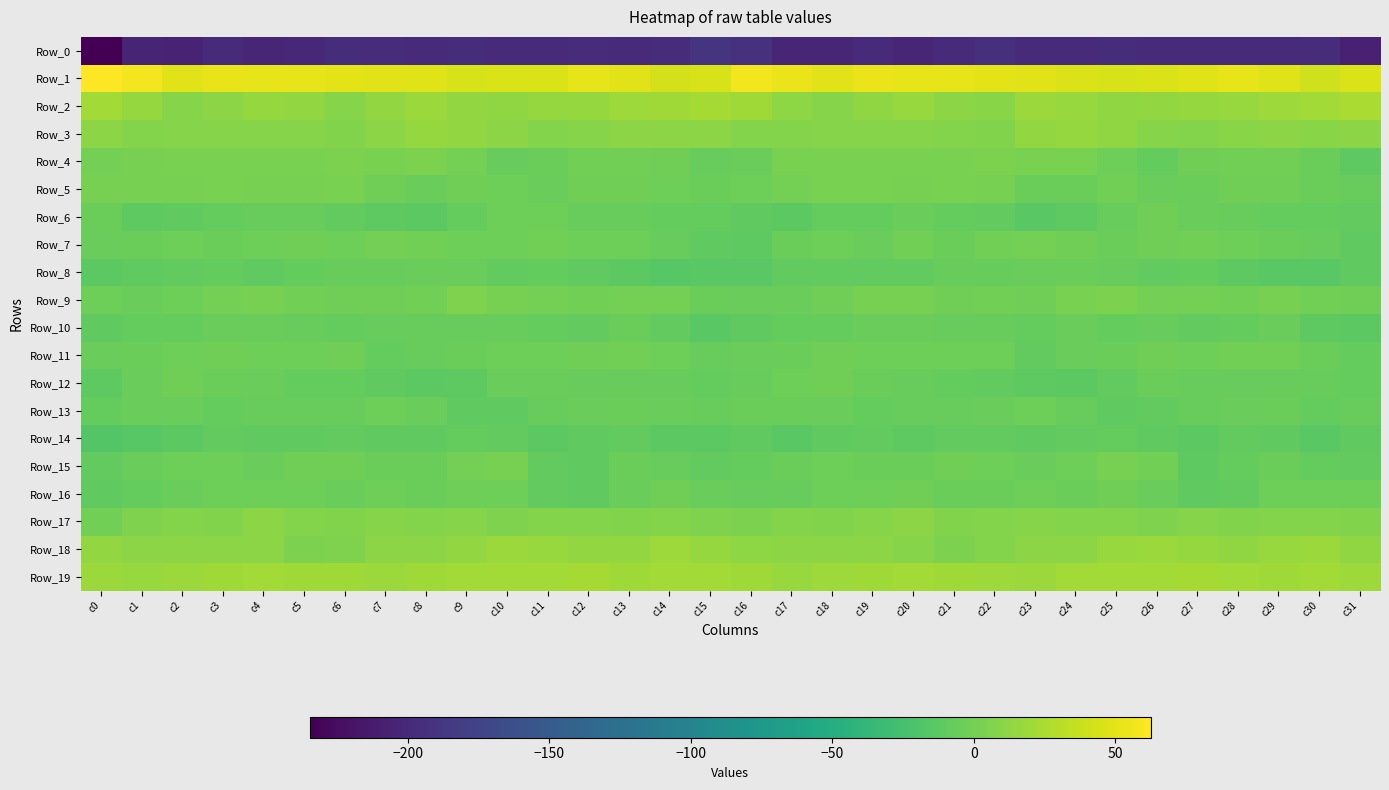

Reading left to right, transcribe all the data shown in this chart.

Row_0: c0=-234.6	c1=-204.0	c2=-204.5	c3=-199.5	c4=-202.3	c5=-201.5	c6=-196.0	c7=-197.0	c8=-198.7	c9=-195.7	c10=-197.9	c11=-199.2	c12=-197.2	c13=-198.7	c14=-197.2	c15=-189.7	c16=-192.0	c17=-202.5	c18=-203.2	c19=-199.6	c20=-203.0	c21=-199.7	c22=-194.4	c23=-199.2	c24=-197.7	c25=-195.6	c26=-199.3	c27=-198.0	c28=-197.8	c29=-198.4	c30=-196.4	c31=-207.2
Row_1: c0=62.6	c1=57.4	c2=49.0	c3=53.2	c4=51.7	c5=52.0	c6=50.4	c7=49.4	c8=48.0	c9=44.5	c10=45.6	c11=46.0	c12=51.7	c13=49.8	c14=43.3	c15=44.6	c16=57.1	c17=54.0	c18=49.5	c19=53.4	c20=51.6	c21=51.5	c22=50.1	c23=48.7	c24=46.4	c25=44.8	c26=45.5	c27=48.1	c28=51.9	c29=47.9	c30=40.8	c31=45.8
Row_2: c0=21.3	c1=15.6	c2=8.8	c3=11.4	c4=15.7	c5=14.3	c6=8.4	c7=14.9	c8=18.1	c9=13.8	c10=12.8	c11=15.7	c12=16.0	c13=18.5	c14=20.5	c15=22.6	c16=20.1	c17=12.5	c18=8.4	c19=13.6	c20=16.3	c21=11.5	c22=9.2	c23=17.7	c24=17.1	c25=12.7	c26=14.3	c27=15.6	c28=17.2	c29=19.0	c30=21.4	c31=24.6
Row_3: c0=11.4	c1=8.0	c2=8.5	c3=8.4	c4=8.4	c5=8.6	c6=6.1	c7=10.7	c8=15.4	c9=14.2	c10=11.0	c11=7.2	c12=8.1	c13=10.4	c14=10.6	c15=10.7	c16=7.6	c17=7.5	c18=8.2	c19=8.4	c20=9.0	c21=7.7	c22=6.3	c23=13.8	c24=15.4	c25=13.8	c26=9.0	c27=6.9	c28=9.3	c29=10.6	c30=10.0	c31=10.5
Row_4: c0=1.0	c1=1.9	c2=3.3	c3=2.3	c4=2.6	c5=2.3	c6=4.2	c7=3.0	c8=3.4	c9=0.1	c10=-6.7	c11=-4.3	c12=-0.4	c13=-0.8	c14=-1.4	c15=-6.8	c16=-5.0	c17=2.3	c18=2.5	c19=2.6	c20=2.7	c21=3.2	c22=3.7	c23=2.9	c24=3.2	c25=-2.5	c26=-7.6	c27=-1.8	c28=-0.9	c29=-0.3	c30=-4.2	c31=-10.7
Row_5: c0=2.0	c1=1.3	c2=1.9	c3=3.0	c4=1.5	c5=2.0	c6=2.8	c7=-1.5	c8=-5.3	c9=-1.5	c10=-3.6	c11=-5.2	c12=-1.8	c13=-2.0	c14=-3.6	c15=-4.2	c16=-2.9	c17=0.4	c18=3.0	c19=2.6	c20=1.4	c21=2.6	c22=1.8	c23=-4.3	c24=-4.2	c25=-1.1	c26=-5.2	c27=-3.7	c28=-1.5	c29=-2.4	c30=-4.4	c31=-6.2
Row_6: c0=-4.0	c1=-10.7	c2=-9.6	c3=-7.3	c4=-6.6	c5=-6.3	c6=-8.4	c7=-11.4	c8=-12.6	c9=-8.1	c10=-3.2	c11=-3.4	c12=-6.2	c13=-6.6	c14=-7.9	c15=-8.1	c16=-9.6	c17=-12.3	c18=-7.7	c19=-7.3	c20=-5.9	c21=-7.7	c22=-8.8	c23=-13.1	c24=-11.7	c25=-5.9	c26=-2.1	c27=-4.9	c28=-6.1	c29=-7.5	c30=-7.3	c31=-9.3
Row_7: c0=-5.3	c1=-4.3	c2=-2.8	c3=-4.4	c4=-2.7	c5=-2.3	c6=-2.6	c7=0.8	c8=-0.5	c9=-3.5	c10=-2.9	c11=-0.8	c12=-2.8	c13=-3.4	c14=-6.0	c15=-9.8	c16=-11.2	c17=-4.2	c18=-2.9	c19=-4.8	c20=-0.9	c21=-4.0	c22=-0.6	c23=0.7	c24=-2.1	c25=-3.7	c26=-1.9	c27=-1.1	c28=-3.2	c29=-3.9	c30=-6.4	c31=-9.5
Row_8: c0=-12.0	c1=-9.4	c2=-8.9	c3=-8.0	c4=-10.2	c5=-7.1	c6=-6.0	c7=-6.0	c8=-5.0	c9=-5.0	c10=-8.3	c11=-7.6	c12=-9.8	c13=-12.7	c14=-14.2	c15=-14.0	c16=-13.1	c17=-9.3	c18=-8.8	c19=-8.5	c20=-9.4	c21=-6.4	c22=-6.0	c23=-5.7	c24=-4.4	c25=-6.5	c26=-8.5	c27=-7.8	c28=-11.1	c29=-13.2	c30=-14.0	c31=-9.9
Row_9: c0=-3.5	c1=-5.4	c2=-2.9	c3=0.8	c4=2.1	c5=-0.6	c6=-1.3	c7=-1.4	c8=-0.2	c9=4.7	c10=1.7	c11=1.0	c12=-0.6	c13=0.4	c14=0.9	c15=-3.9	c16=-5.6	c17=-5.1	c18=-1.4	c19=1.5	c20=1.8	c21=-2.0	c22=-0.7	c23=-2.1	c24=2.7	c25=4.0	c26=0.8	c27=0.7	c28=-0.8	c29=1.2	c30=-0.4	c31=-2.2
Row_10: c0=-9.7	c1=-7.8	c2=-7.9	c3=-5.8	c4=-5.1	c5=-5.9	c6=-7.1	c7=-6.8	c8=-6.0	c9=-6.4	c10=-7.0	c11=-7.7	c12=-9.0	c13=-4.7	c14=-9.3	c15=-13.0	c16=-10.5	c17=-7.6	c18=-7.4	c19=-5.0	c20=-5.5	c21=-6.8	c22=-6.7	c23=-7.2	c24=-5.0	c25=-7.4	c26=-6.6	c27=-8.9	c28=-7.3	c29=-5.4	c30=-11.4	c31=-12.5
Row_11: c0=-5.5	c1=-4.6	c2=-3.2	c3=-2.3	c4=-2.9	c5=-2.6	c6=-2.2	c7=-7.2	c8=-6.8	c9=-4.5	c10=-2.7	c11=-2.7	c12=-1.6	c13=-0.4	c14=-2.7	c15=-6.4	c16=-5.3	c17=-3.9	c18=-2.2	c19=-2.7	c20=-2.9	c21=-2.5	c22=-3.3	c23=-8.5	c24=-5.4	c25=-4.2	c26=-2.0	c27=-2.7	c28=-1.0	c29=-0.6	c30=-4.4	c31=-7.6
Row_12: c0=-11.4	c1=-5.8	c2=-2.2	c3=-3.6	c4=-5.8	c5=-7.4	c6=-7.7	c7=-10.4	c8=-12.8	c9=-11.0	c10=-5.3	c11=-5.7	c12=-6.9	c13=-6.2	c14=-6.3	c15=-7.3	c16=-6.4	c17=-3.3	c18=-2.1	c19=-4.7	c20=-6.6	c21=-7.5	c22=-8.4	c23=-11.5	c24=-12.7	c25=-9.1	c26=-4.6	c27=-6.6	c28=-6.5	c29=-6.1	c30=-6.8	c31=-8.1
Row_13: c0=-8.0	c1=-5.2	c2=-5.1	c3=-7.8	c4=-6.8	c5=-6.3	c6=-6.0	c7=-2.8	c8=-4.9	c9=-9.6	c10=-9.8	c11=-7.0	c12=-5.9	c13=-4.6	c14=-5.9	c15=-6.3	c16=-3.9	c17=-4.2	c18=-5.9	c19=-8.2	c20=-6.3	c21=-6.1	c22=-5.3	c23=-2.6	c24=-6.8	c25=-10.3	c26=-9.2	c27=-6.3	c28=-5.5	c29=-4.3	c30=-7.4	c31=-6.7
Row_14: c0=-16.7	c1=-14.5	c2=-12.0	c3=-8.5	c4=-9.7	c5=-10.5	c6=-8.3	c7=-10.0	c8=-9.4	c9=-8.1	c10=-8.3	c11=-12.1	c12=-10.2	c13=-8.6	c14=-12.3	c15=-12.0	c16=-9.8	c17=-13.1	c18=-10.2	c19=-8.4	c20=-10.8	c21=-9.1	c22=-8.8	c23=-10.3	c24=-8.9	c25=-8.1	c26=-9.5	c27=-12.4	c28=-8.5	c29=-9.9	c30=-13.2	c31=-10.4
Row_15: c0=-9.1	c1=-5.2	c2=-3.2	c3=-3.0	c4=-5.5	c5=-2.3	c6=-2.3	c7=-4.5	c8=-4.2	c9=0.3	c10=1.7	c11=-8.5	c12=-10.0	c13=-4.1	c14=-6.3	c15=-9.2	c16=-7.2	c17=-3.7	c18=-2.7	c19=-4.4	c20=-4.5	c21=-2.2	c22=-2.6	c23=-5.4	c24=-2.7	c25=1.6	c26=-0.9	c27=-11.1	c28=-7.5	c29=-3.8	c30=-7.9	c31=-8.4
Row_16: c0=-9.9	c1=-7.7	c2=-4.9	c3=-2.9	c4=-2.8	c5=-2.8	c6=-5.1	c7=-3.1	c8=-4.1	c9=-3.0	c10=-2.9	c11=-9.1	c12=-9.9	c13=-5.2	c14=-2.4	c15=-5.4	c16=-6.8	c17=-6.4	c18=-3.5	c19=-3.5	c20=-2.0	c21=-4.6	c22=-4.1	c23=-3.4	c24=-4.4	c25=-2.1	c26=-5.1	c27=-10.3	c28=-8.3	c29=-3.5	c30=-3.1	c31=-3.5
Row_17: c0=-0.3	c1=5.3	c2=7.5	c3=6.3	c4=11.2	c5=7.1	c6=6.4	c7=8.5	c8=7.4	c9=8.7	c10=5.0	c11=7.9	c12=7.3	c13=6.8	c14=7.8	c15=4.7	c16=3.4	c17=7.5	c18=6.6	c19=8.1	c20=10.6	c21=5.8	c22=7.5	c23=8.3	c24=7.7	c25=7.4	c26=5.3	c27=8.5	c28=6.8	c29=7.1	c30=7.3	c31=6.5
Row_18: c0=14.3	c1=11.0	c2=10.9	c3=11.1	c4=10.7	c5=4.2	c6=5.5	c7=10.8	c8=10.4	c9=14.4	c10=18.0	c11=16.2	c12=14.0	c13=14.9	c14=18.9	c15=15.4	c16=11.7	c17=11.1	c18=11.1	c19=11.1	c20=8.6	c21=3.4	c22=7.7	c23=11.4	c24=10.9	c25=16.5	c26=17.8	c27=15.3	c28=13.4	c29=16.8	c30=17.8	c31=12.8
Row_19: c0=18.2	c1=17.0	c2=18.0	c3=20.4	c4=21.3	c5=20.6	c6=20.6	c7=17.8	c8=20.5	c9=20.8	c10=21.2	c11=21.7	c12=22.7	c13=19.9	c14=21.5	c15=20.9	c16=19.7	c17=16.9	c18=19.5	c19=20.4	c20=21.4	c21=20.4	c22=19.6	c23=18.2	c24=21.1	c25=20.8	c26=21.6	c27=22.3	c28=21.7	c29=20.2	c30=21.0	c31=19.1